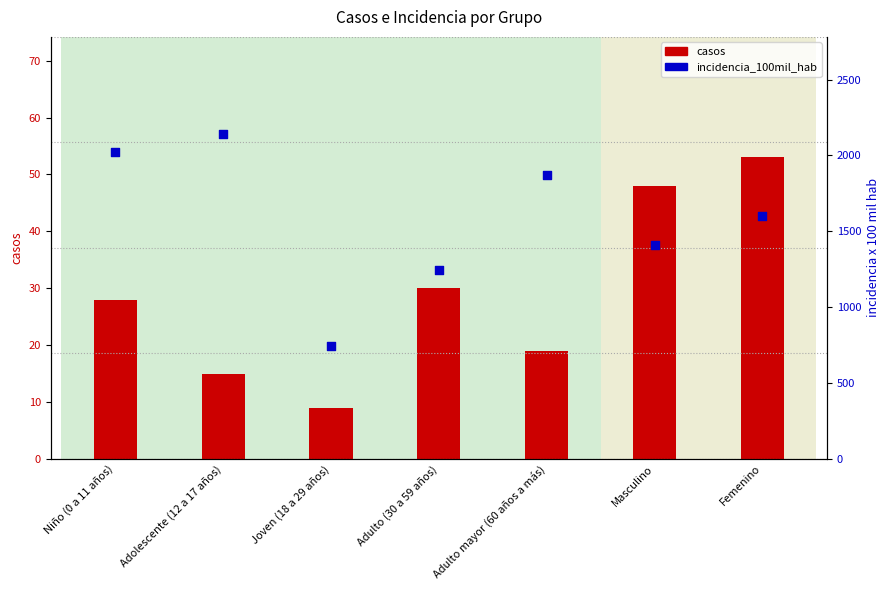

Is the value of incidencia_100mil_hab at Joven (18 a 29 años) greater than the value of casos at Adulto mayor (60 años a más)?

Yes